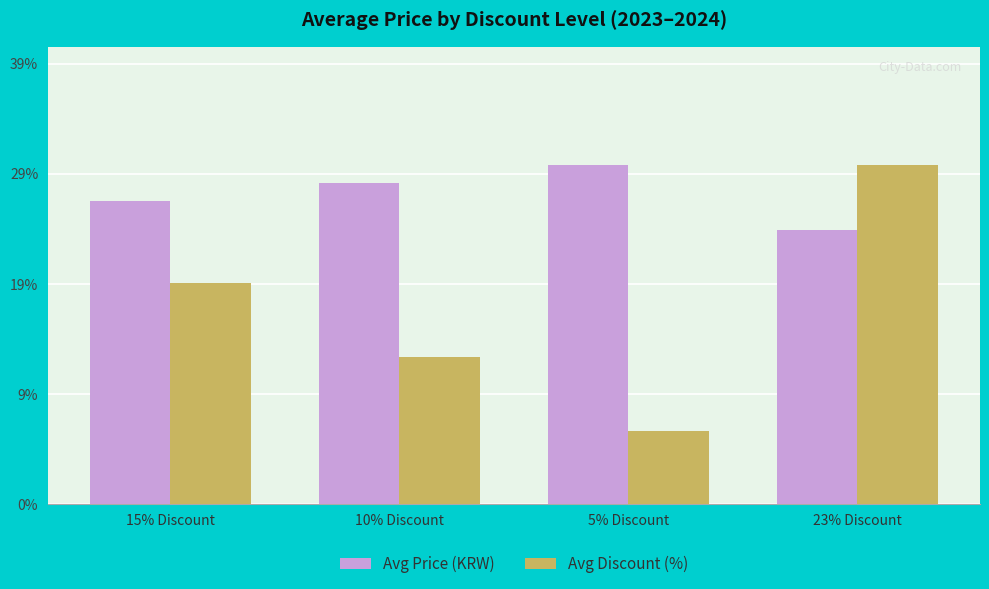

What is the total value across all series at 15% Discount?

462830.4